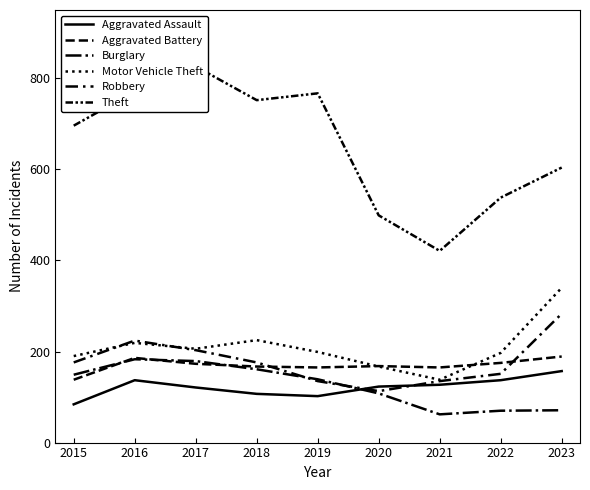

Reading left to right, extract all data points from this chart.

Aggravated Assault: 2015=84	2016=137	2017=121	2018=107	2019=102	2020=123	2021=127	2022=137	2023=157
Aggravated Battery: 2015=138	2016=186	2017=173	2018=167	2019=165	2020=168	2021=165	2022=175	2023=189
Burglary: 2015=149	2016=183	2017=179	2018=161	2019=139	2020=108	2021=62	2022=70	2023=71
Motor Vehicle Theft: 2015=190	2016=219	2017=206	2018=225	2019=199	2020=167	2021=138	2022=197	2023=340
Robbery: 2015=176	2016=224	2017=203	2018=176	2019=135	2020=113	2021=135	2022=151	2023=283
Theft: 2015=696	2016=771	2017=826	2018=752	2019=767	2020=499	2021=421	2022=538	2023=604